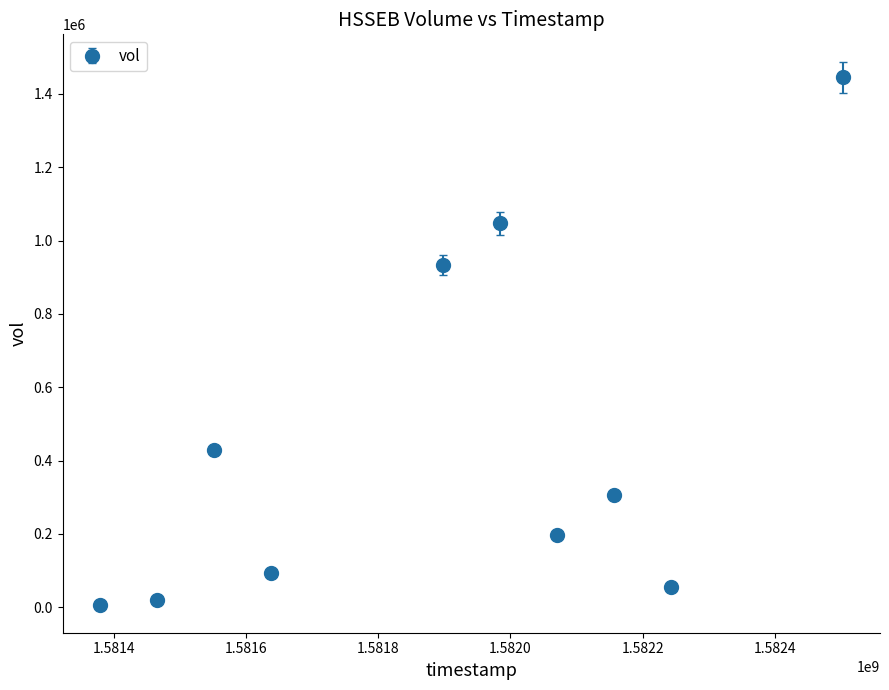

What is the difference between the maximum and minimum values?

1439700